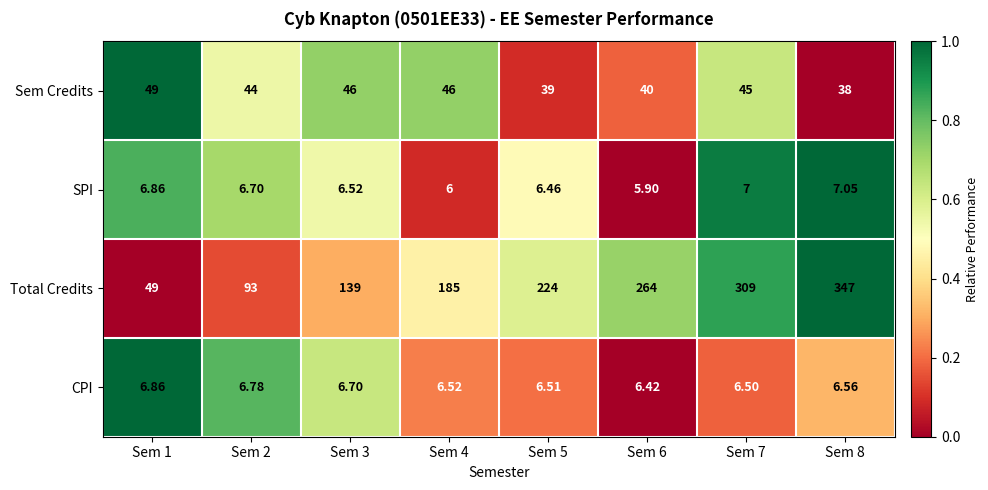

Is the value of CPI at Sem 7 greater than the value of Sem Credits at Sem 4?

No